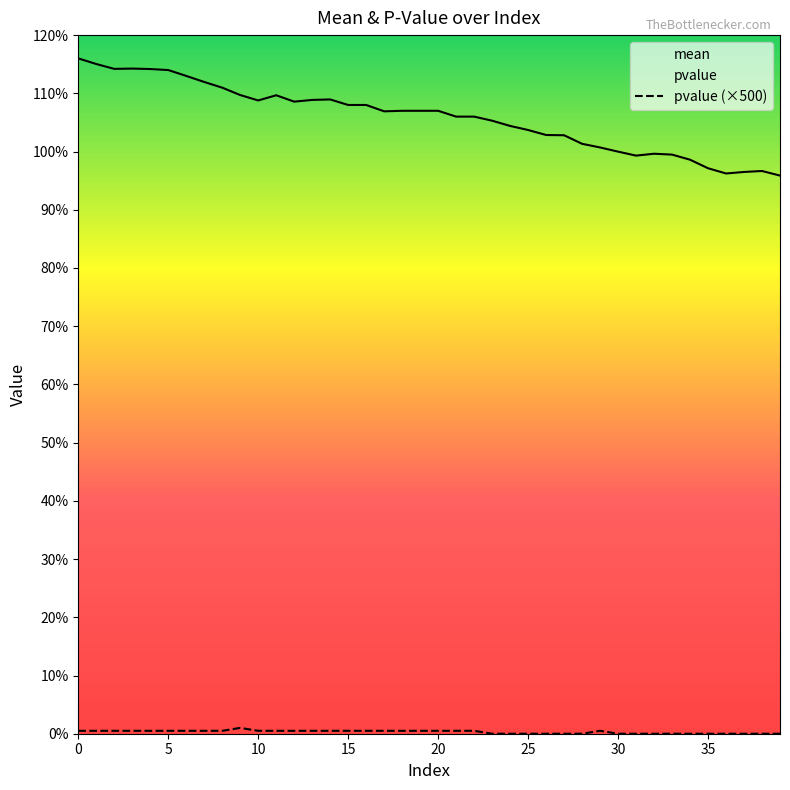

What is the sum of the mean values at 38 and 0?

212.7